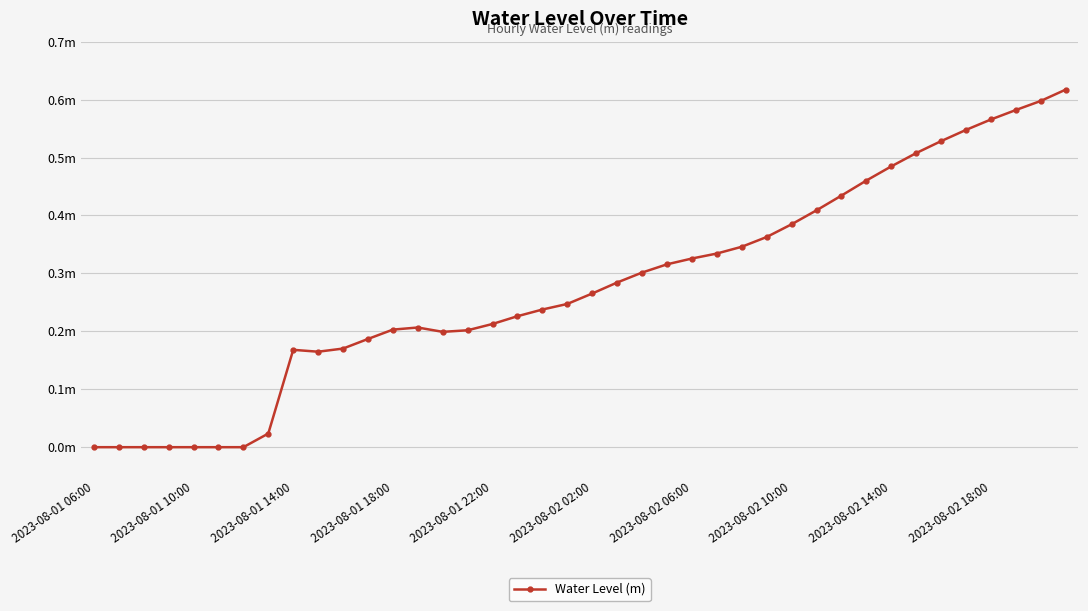

How many interior local peaks (higher than both neighbors) does the data have?

2